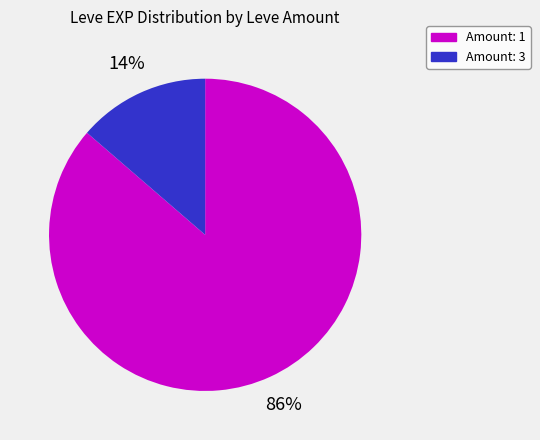

Is there any slice that represents more than half of the pie?

Yes